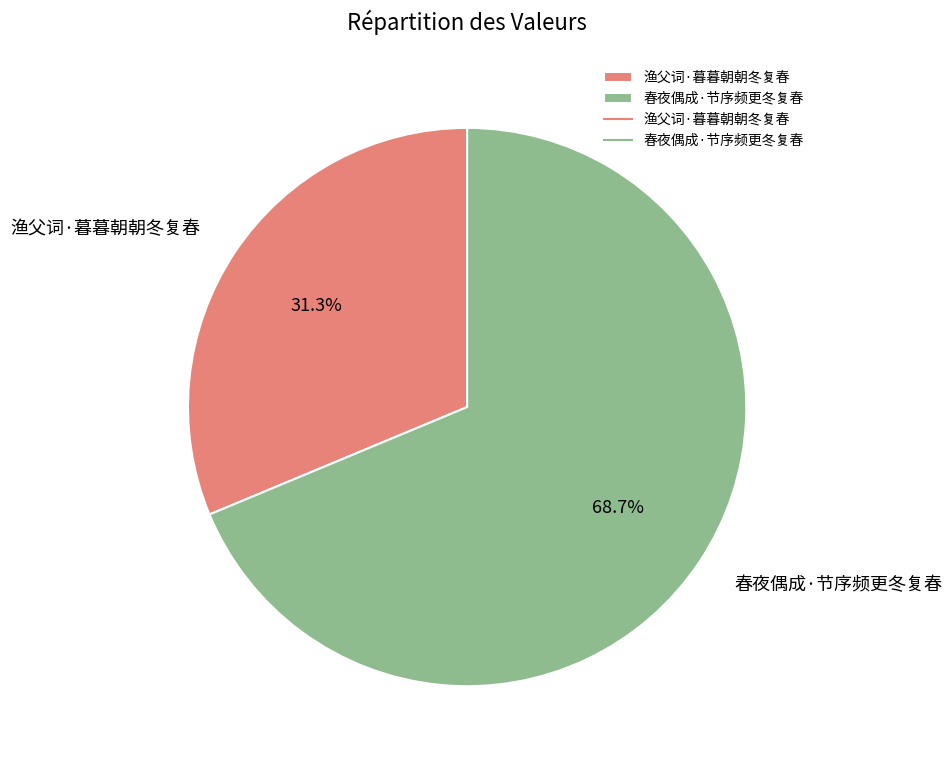

How many segments does this pie chart have?

2